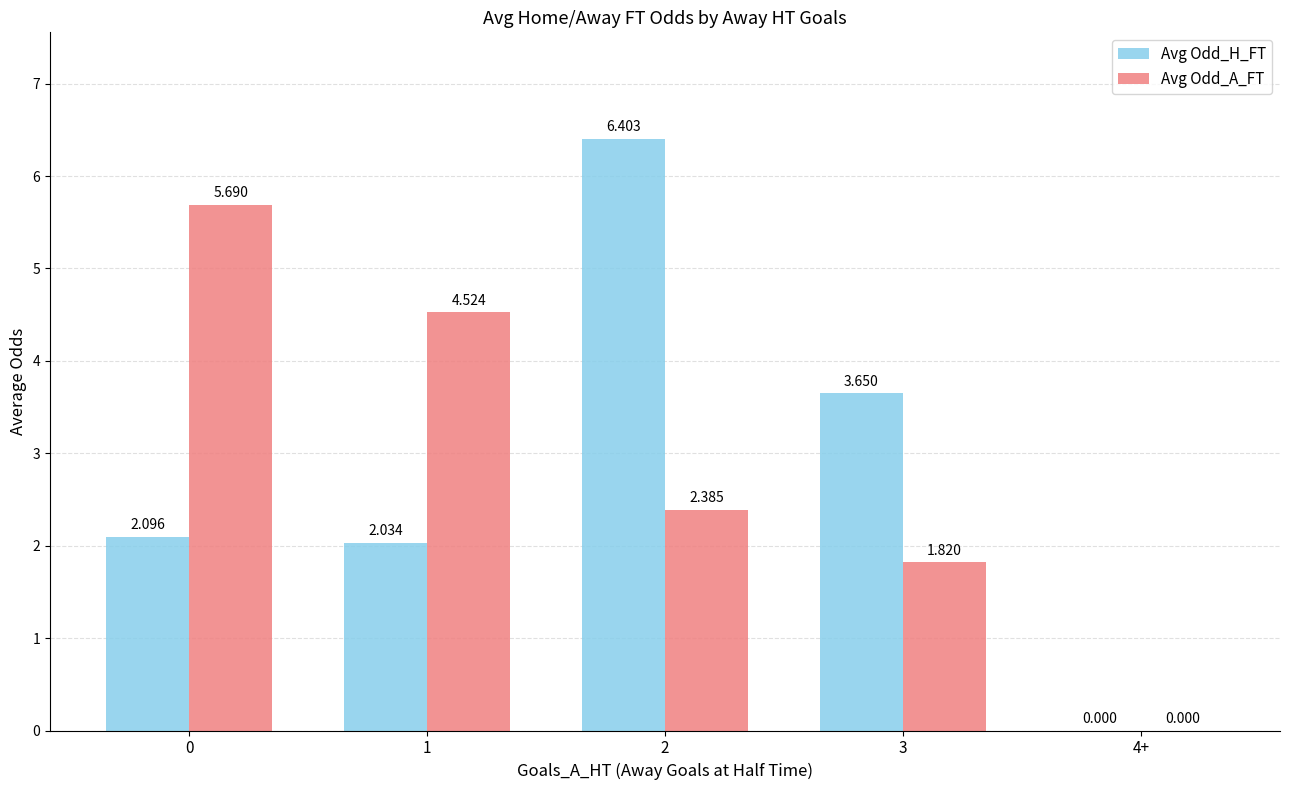

Which series changed the most between 0 and 2?

Avg Odd_H_FT